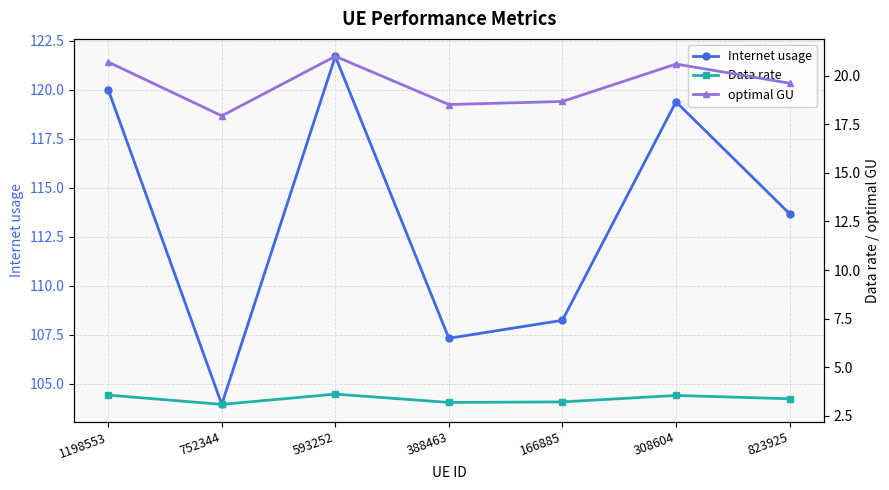

Does the chart have visible grid lines?

Yes